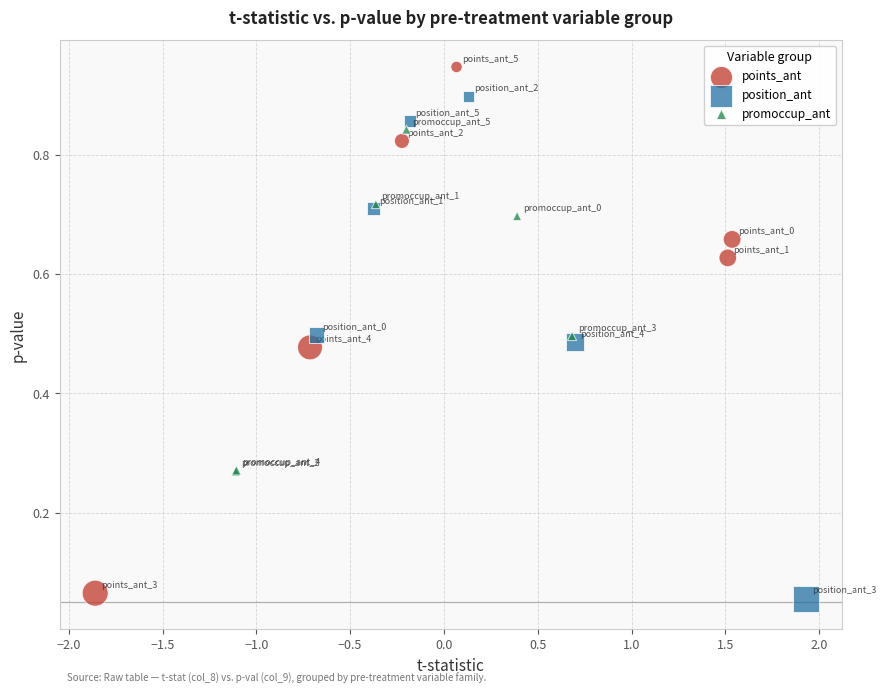

Which series contains the lowest Y value?

position_ant